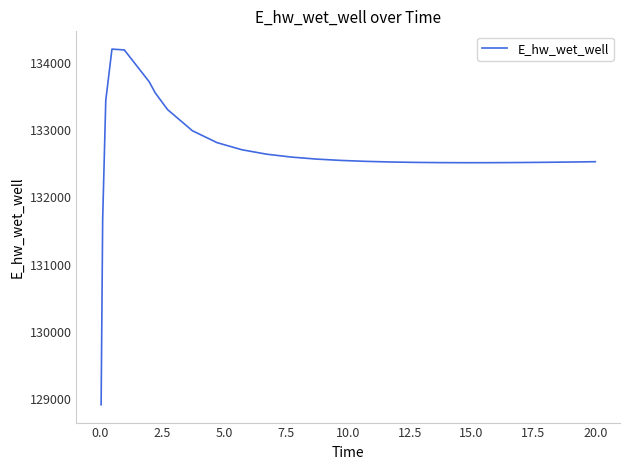

What is the smallest value displayed?

128913.1